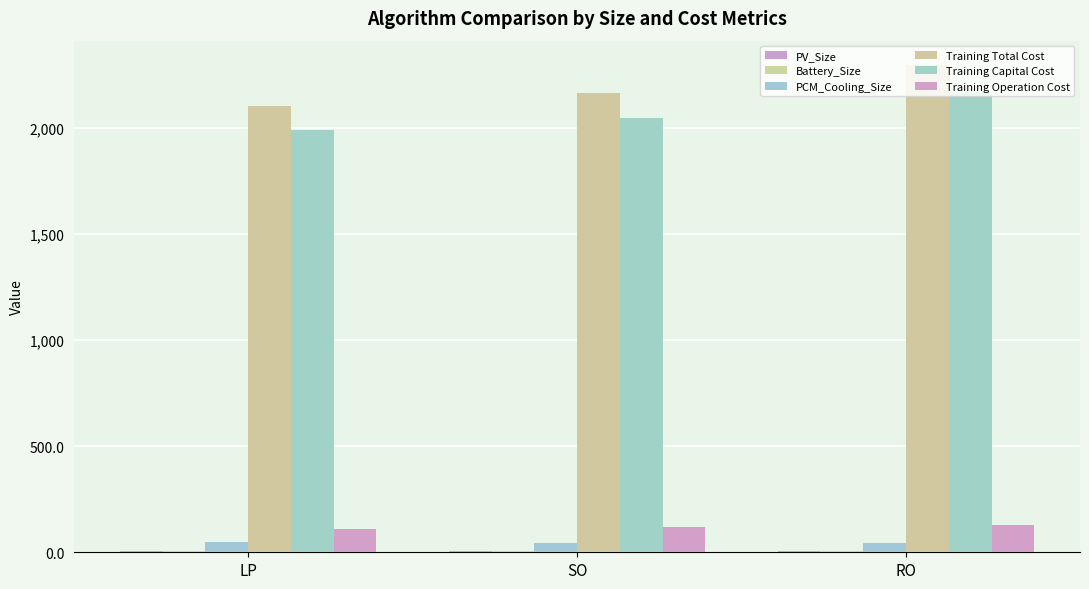

Which category has the lowest value across all series?

LP